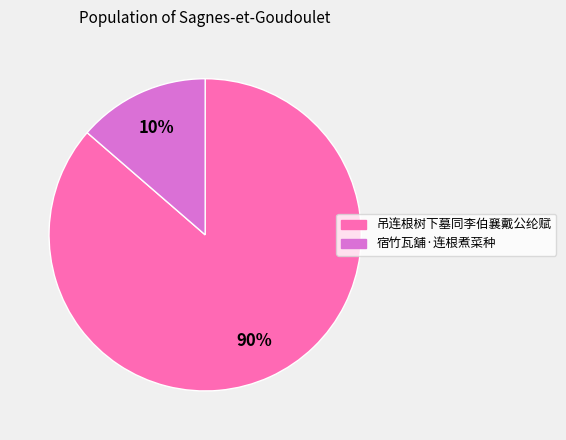

How many segments does this pie chart have?

2